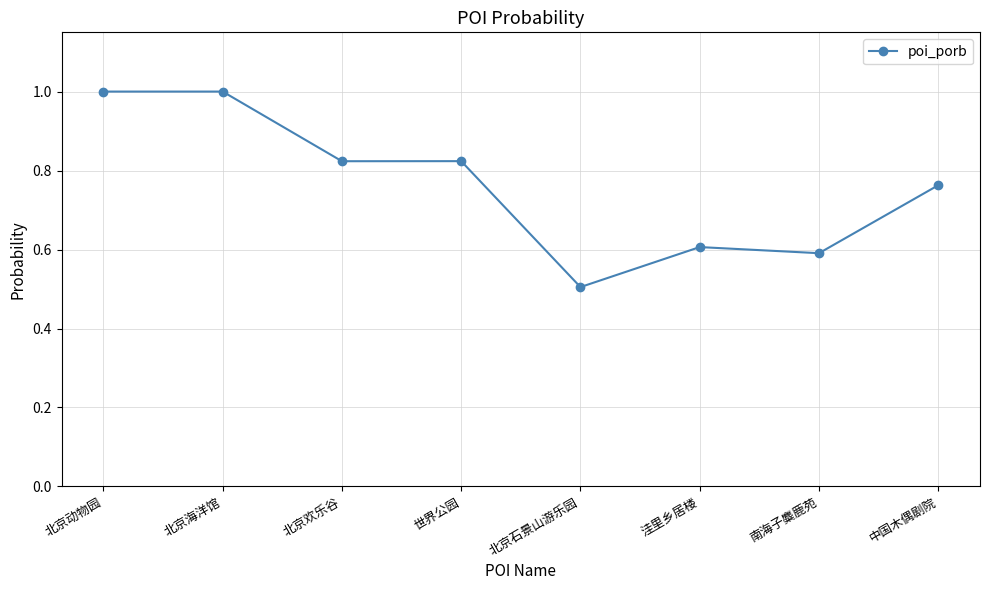

What is the label of the 4th point from the right?

北京石景山游乐园